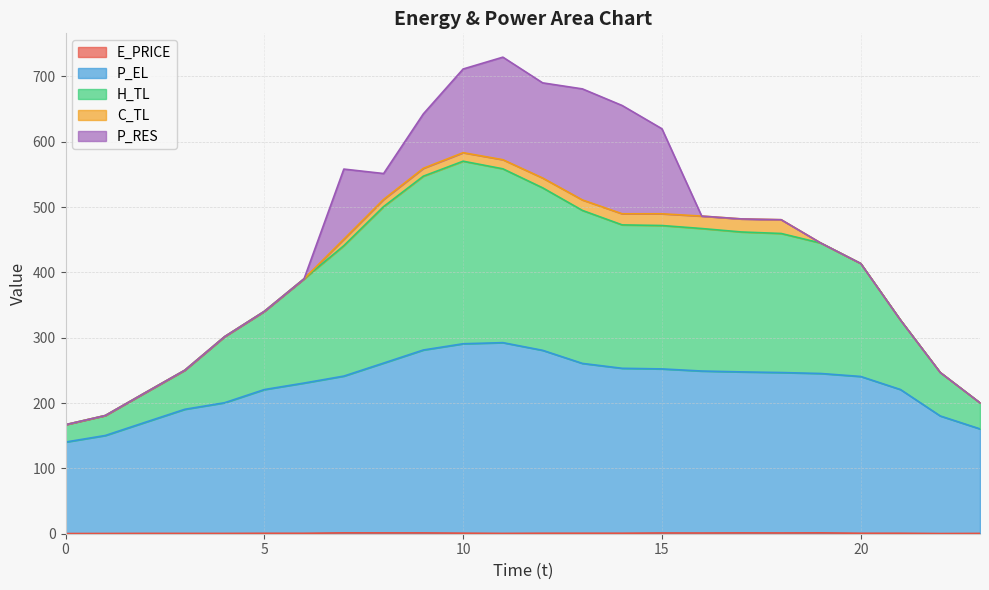

Does the chart display data point markers on the line(s)?

No